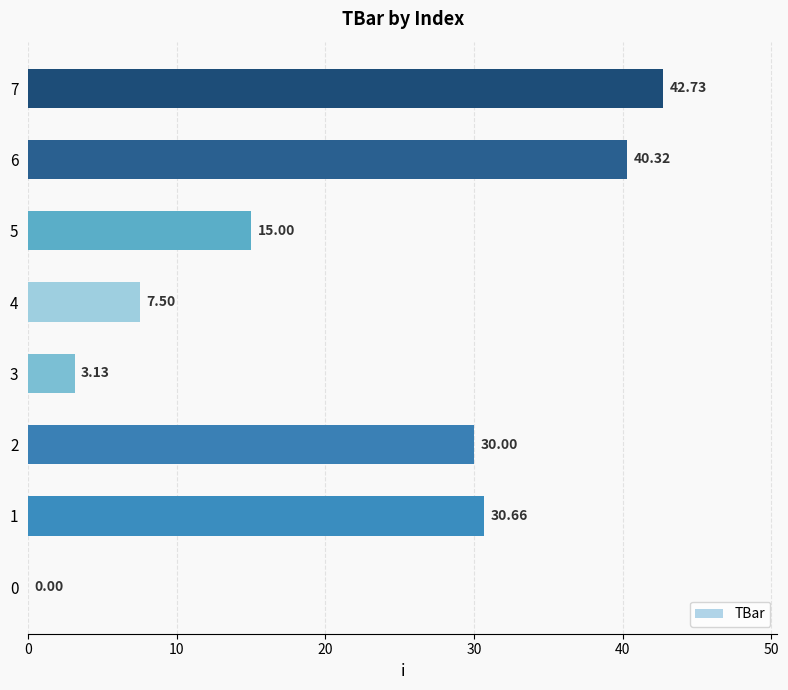

What is the change in value from 5 to 6?

+25.3